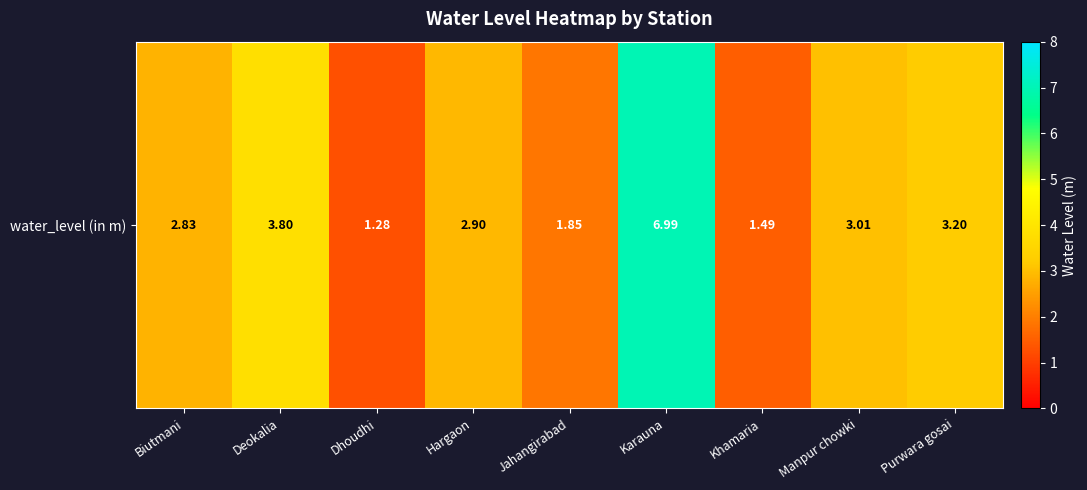

Is it true that the value at Purwara gosai is 5.0?

False